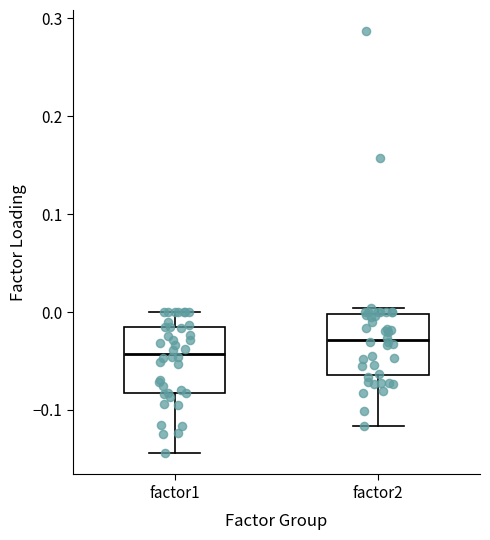

Where is the upper edge of the box for factor2 on the y-axis? The values are not printed on the chart, so give them approximately, as read against the axis.

0.00